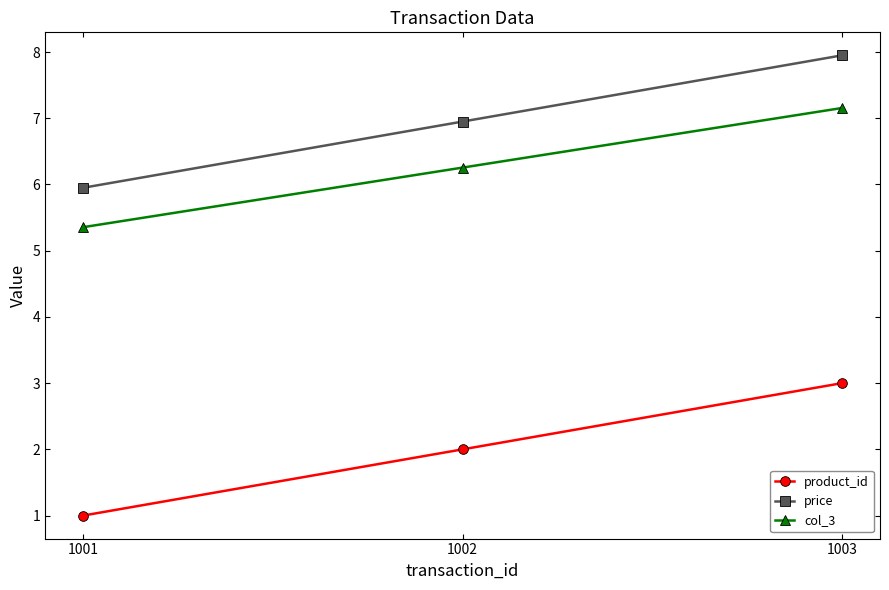

Reading right to left, what are all the values shown in this chart?

product_id: 3.0	2.0	1.0
price: 8.0	7.0	6.0
col_3: 7.2	6.3	5.4